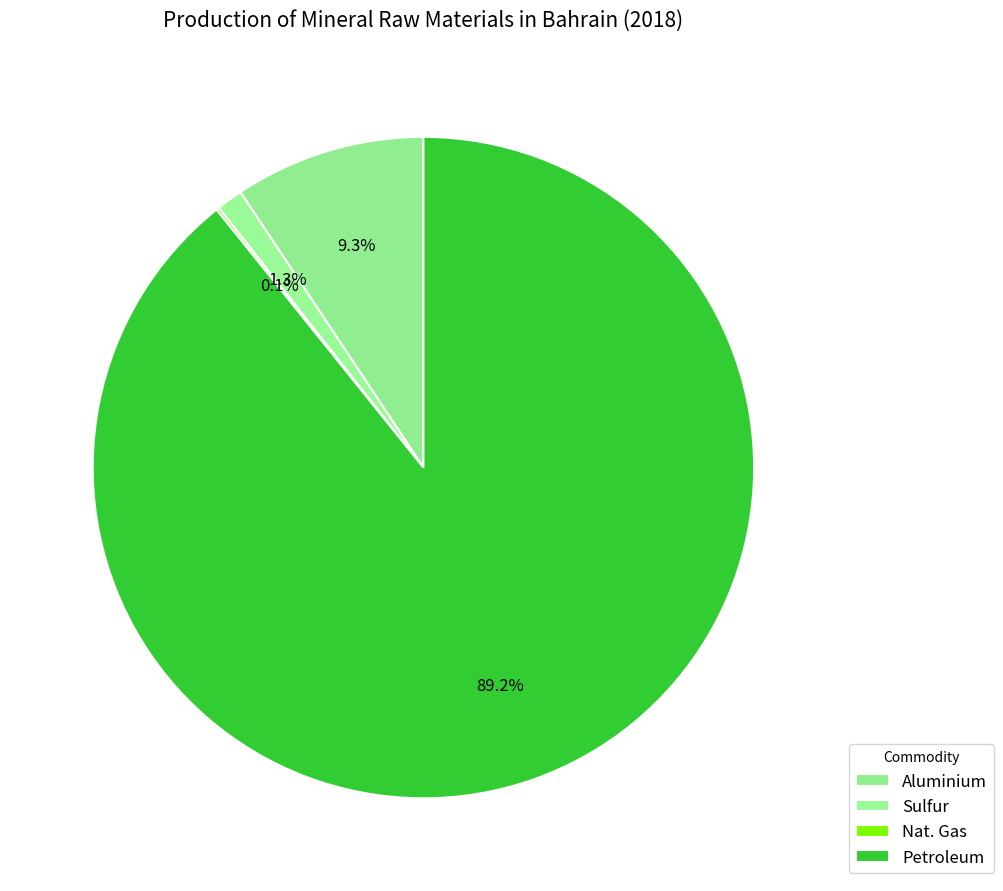

Count the number of slices in the pie.

4